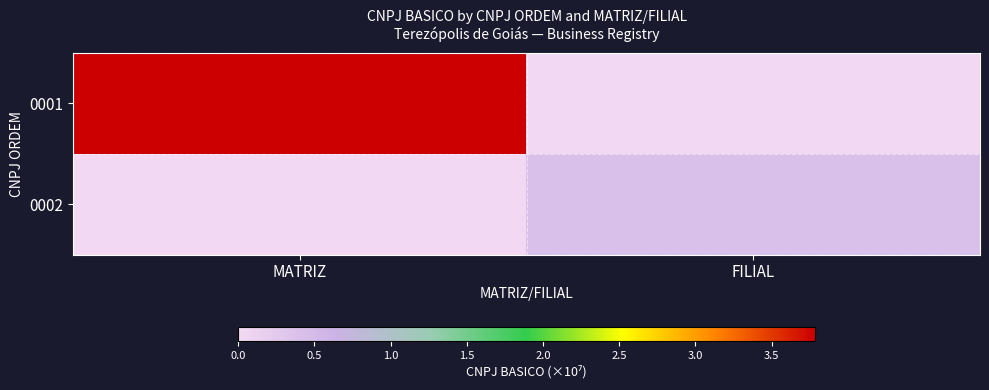

Rank the series at MATRIZ from lowest to highest value.

0002, 0001